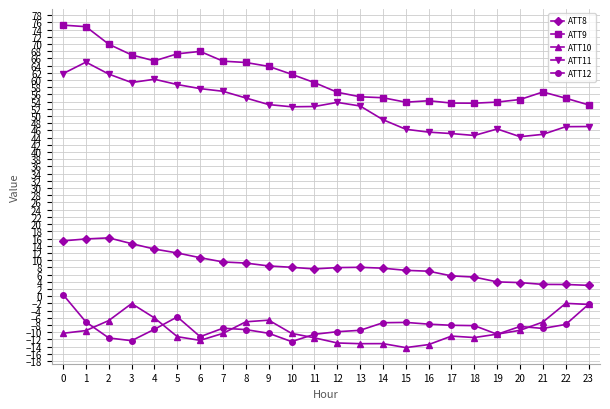

Which series has the widest spread of values?

ATT9